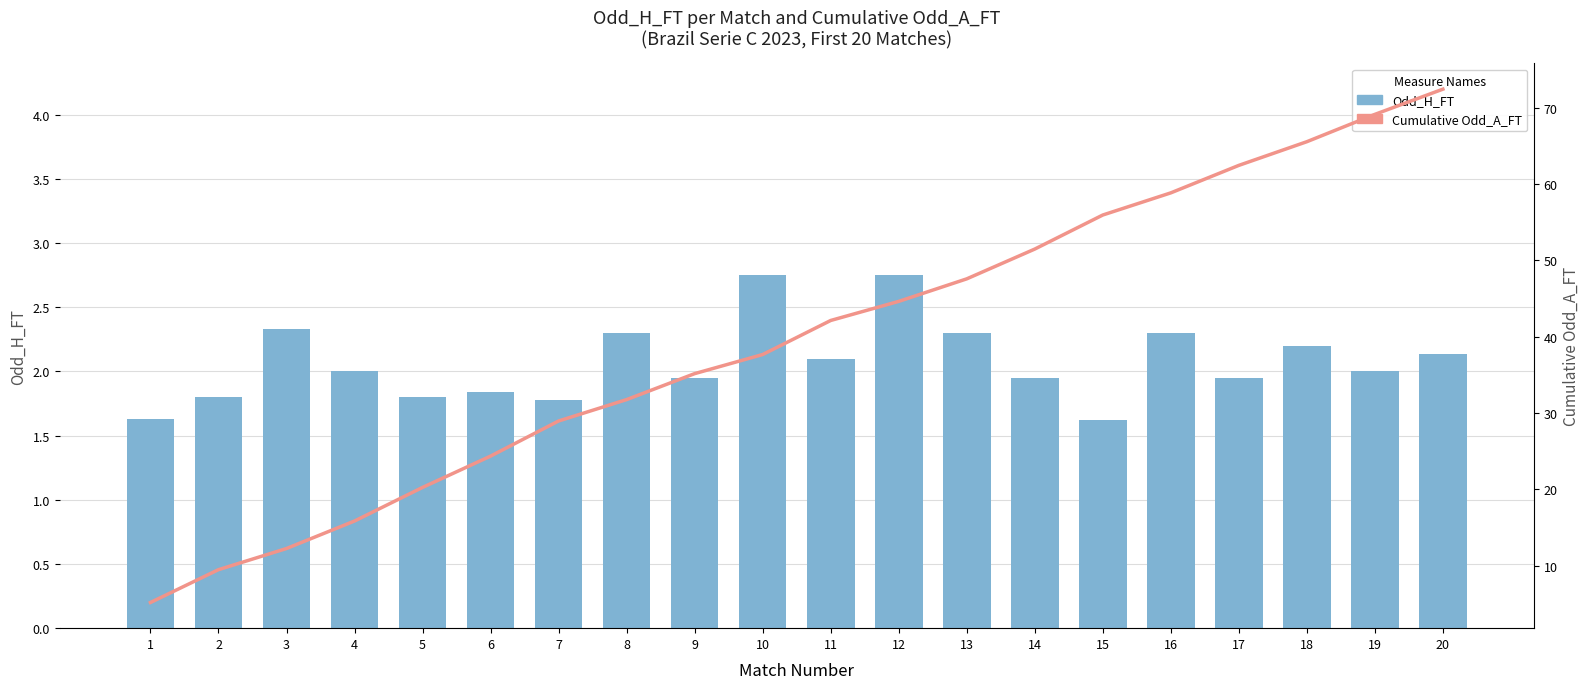

The Cumulative Odd_A_FT series shows 5.5 at 6. True or false?

False